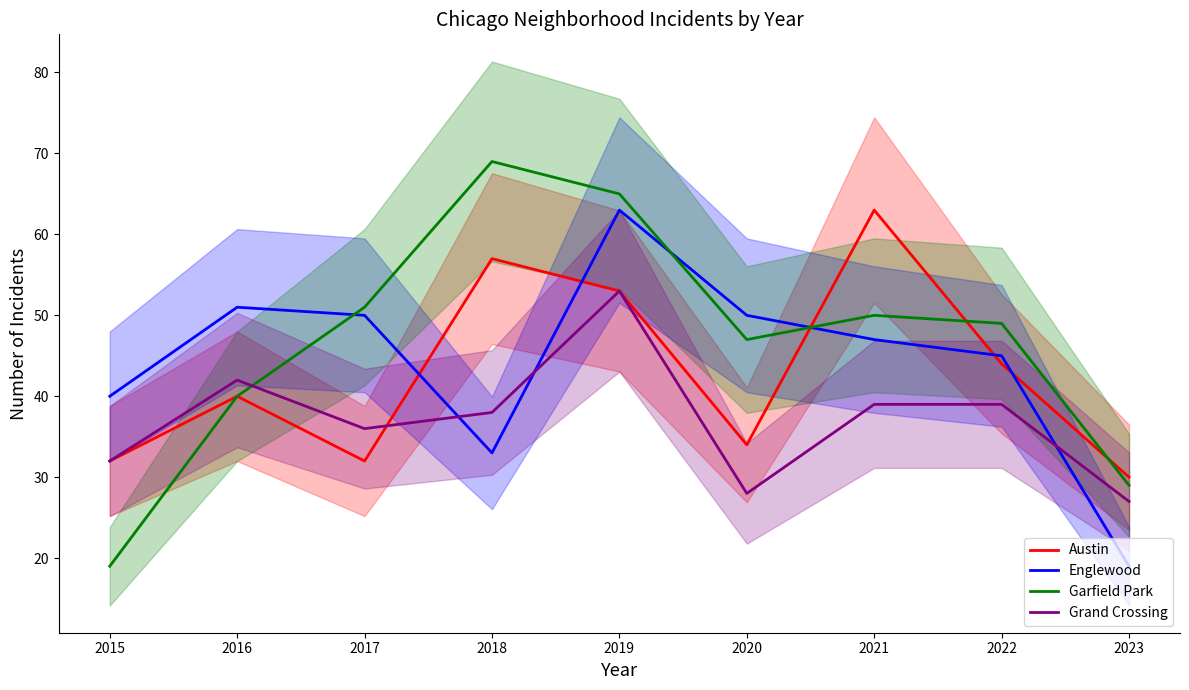

Which category has the lowest value in the Garfield Park series?

2015